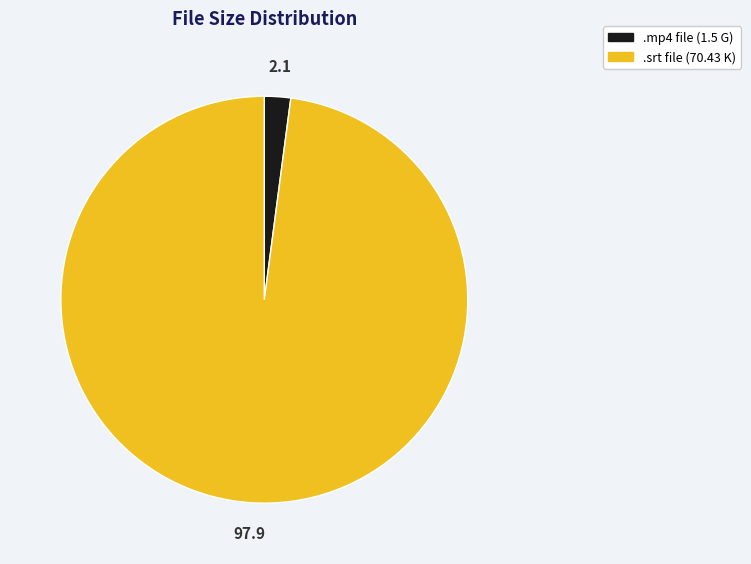

Does any single category account for the majority?

Yes